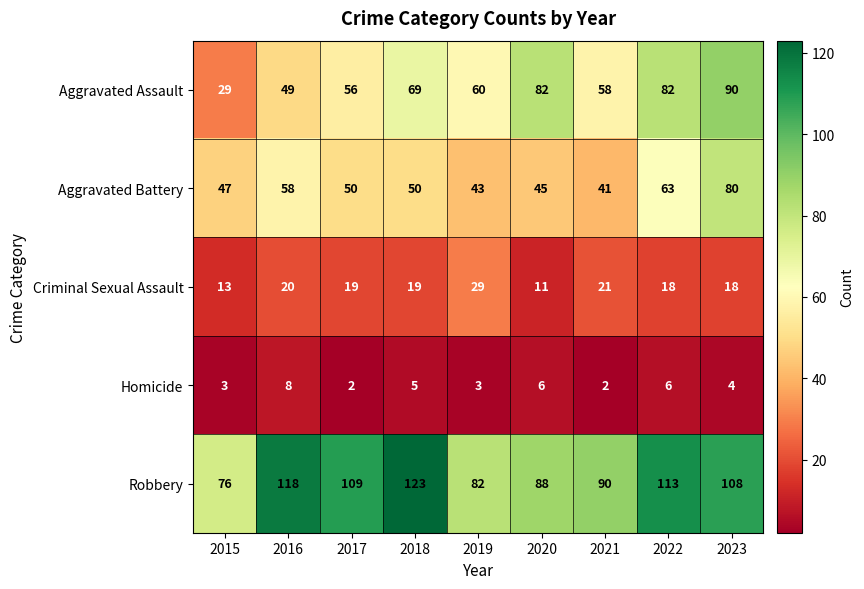

List the series in order of their peak value, highest first.

Robbery, Aggravated Assault, Aggravated Battery, Criminal Sexual Assault, Homicide